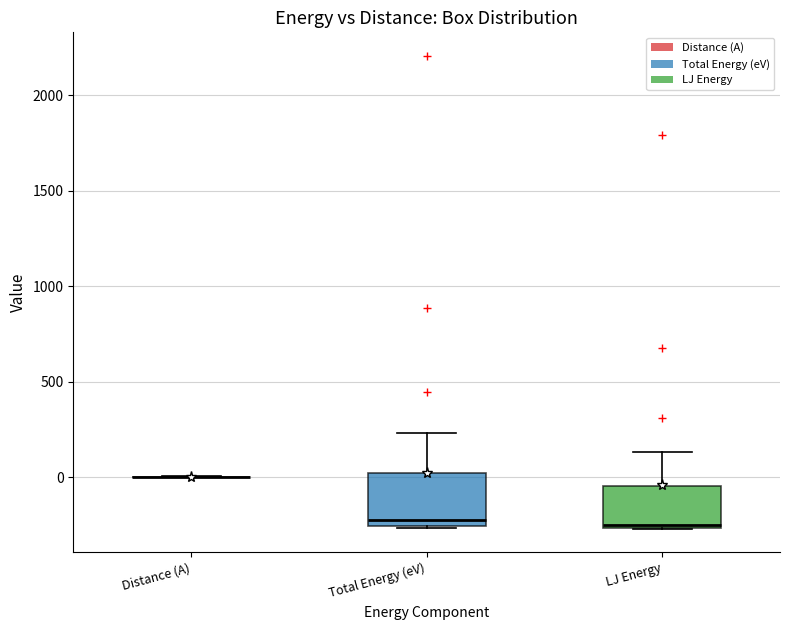

Which box is the tallest, from its lower edge to its upper edge?

Total Energy (eV)